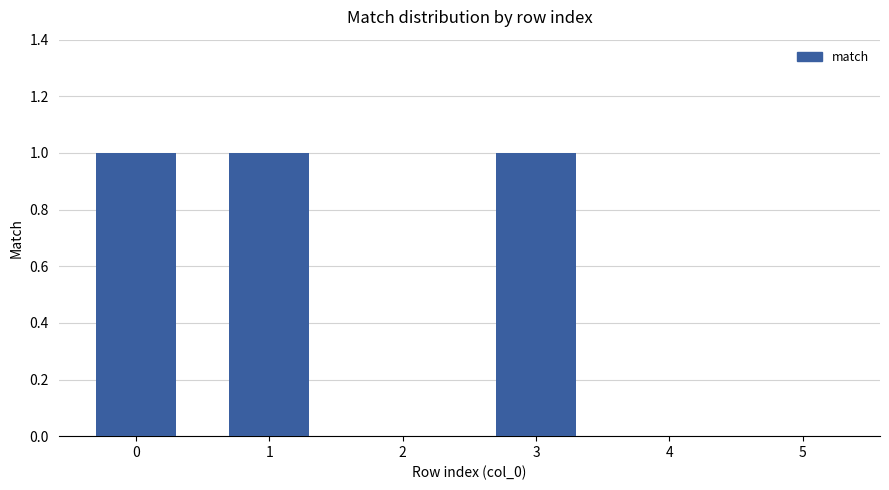

Approximately how many times larger is the value at 1 compared to 0?

1.0